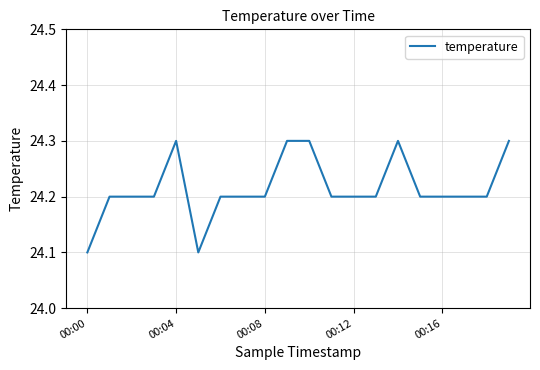

What is the greatest value displayed?

24.3